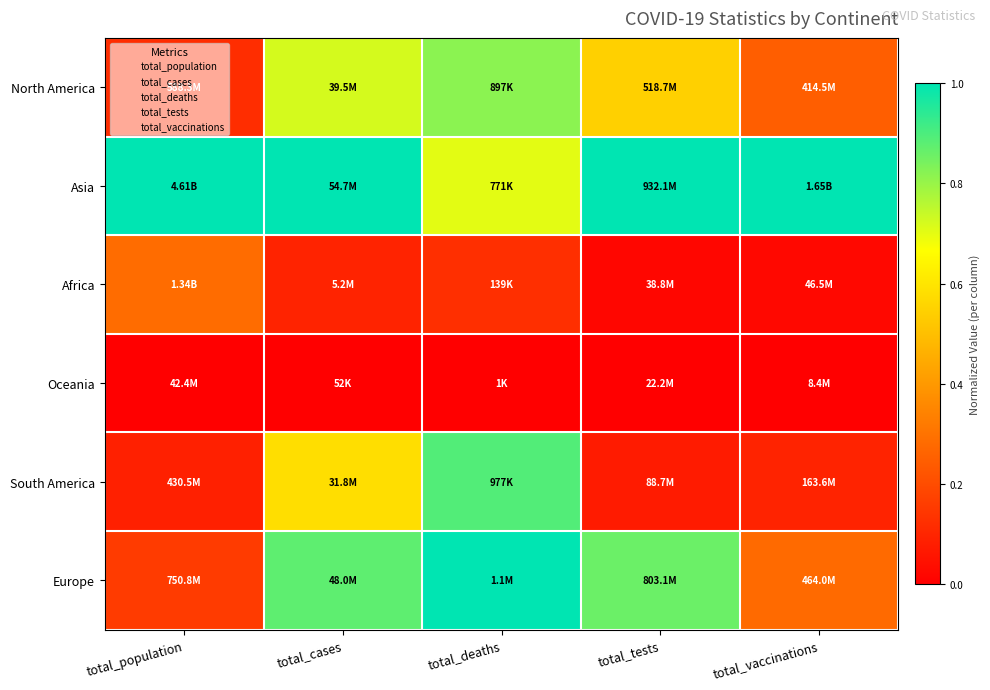

List the series in order of their peak value, highest first.

Asia, Europe, South America, North America, Africa, Oceania